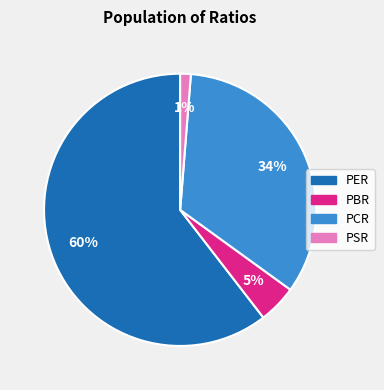

Is it true that PBR is 5% of the pie?

True